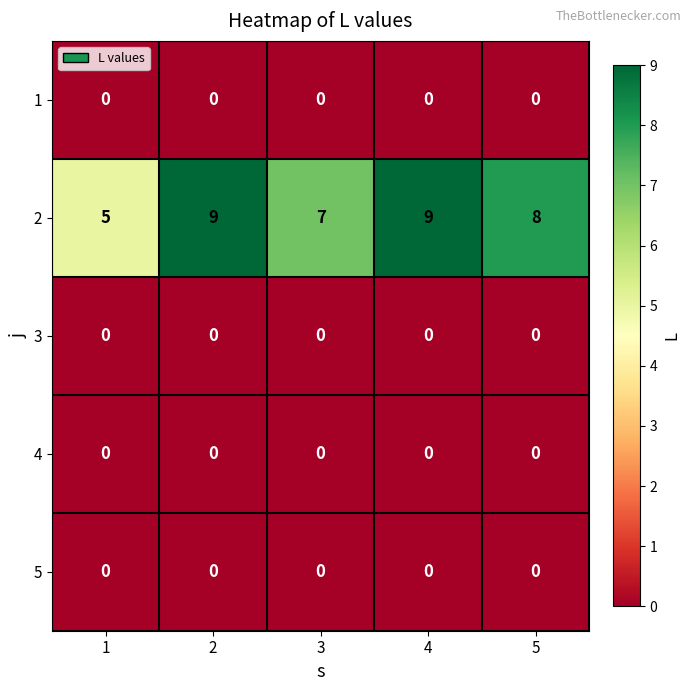

The value of 1 at 5 is 0. True or false?

True